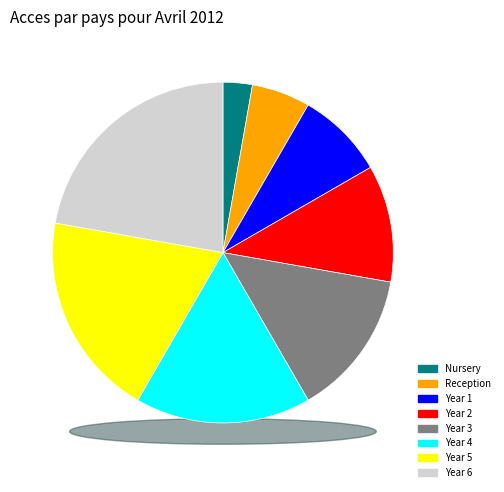

Rank the categories by value from highest to lowest.

Year 6, Year 5, Year 4, Year 3, Year 2, Year 1, Reception, Nursery